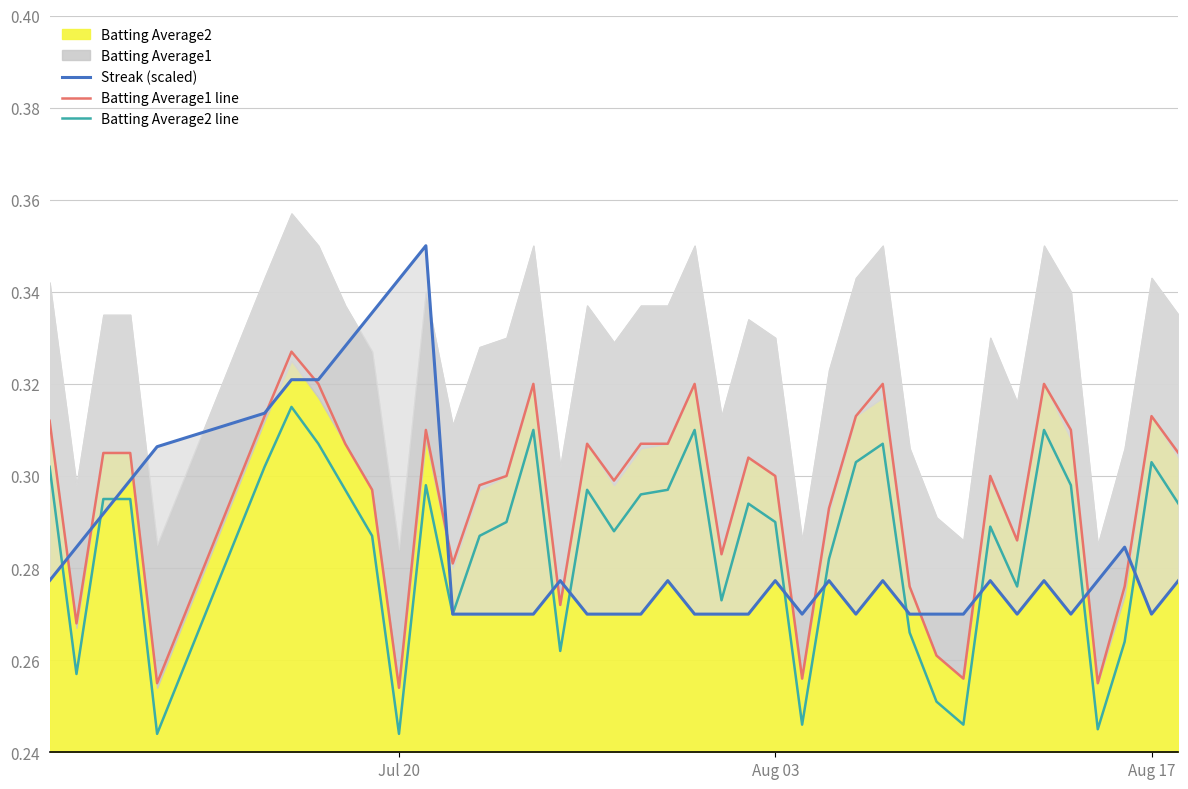

True or false: Batting Average1 line and Batting Average2 line intersect in this chart.

False